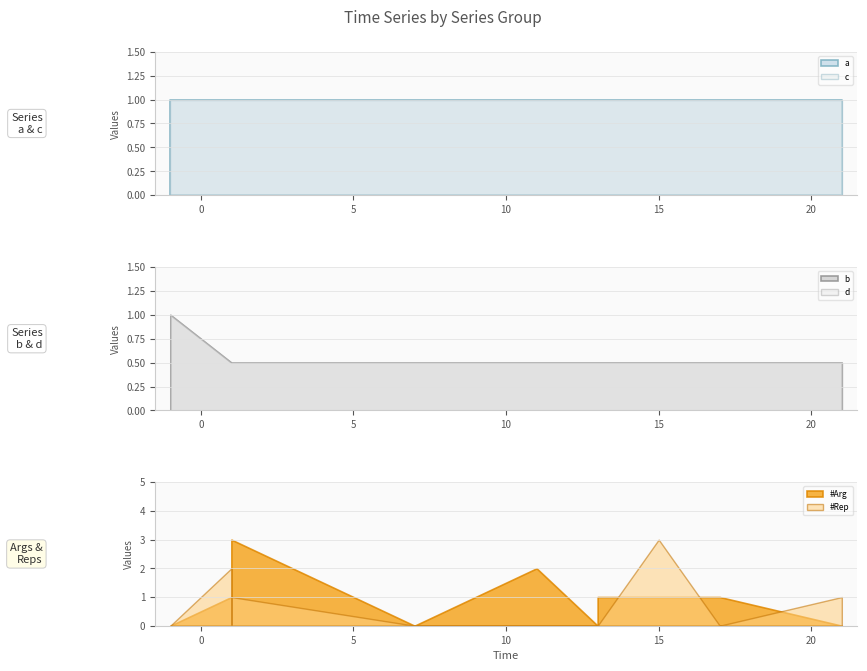

What is the total value across all series at -1.0?

4.0